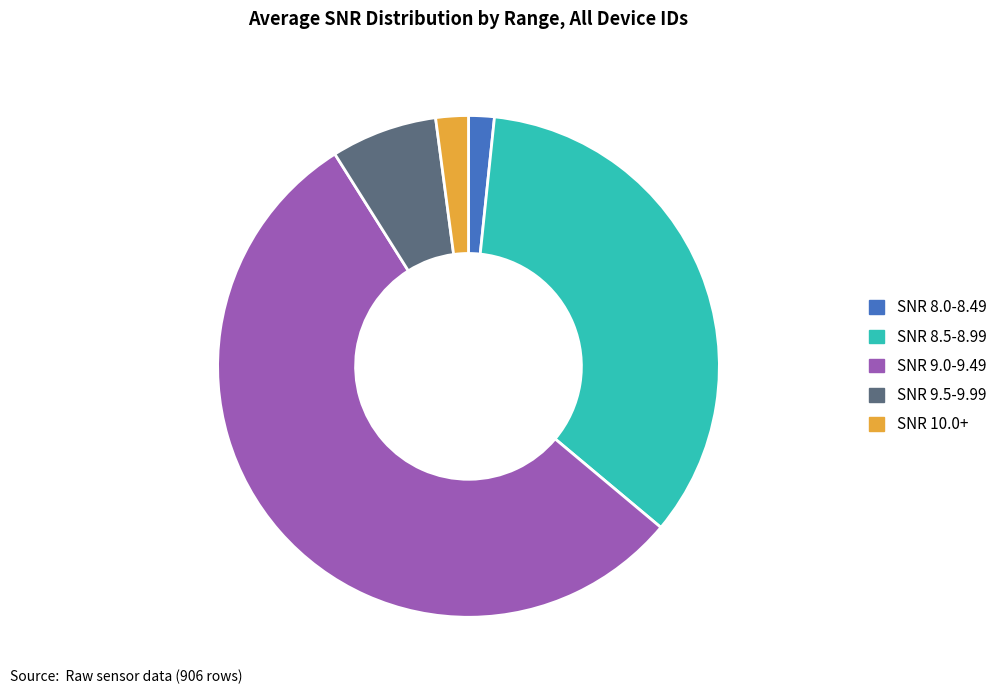

How many slices are in this pie chart?

5